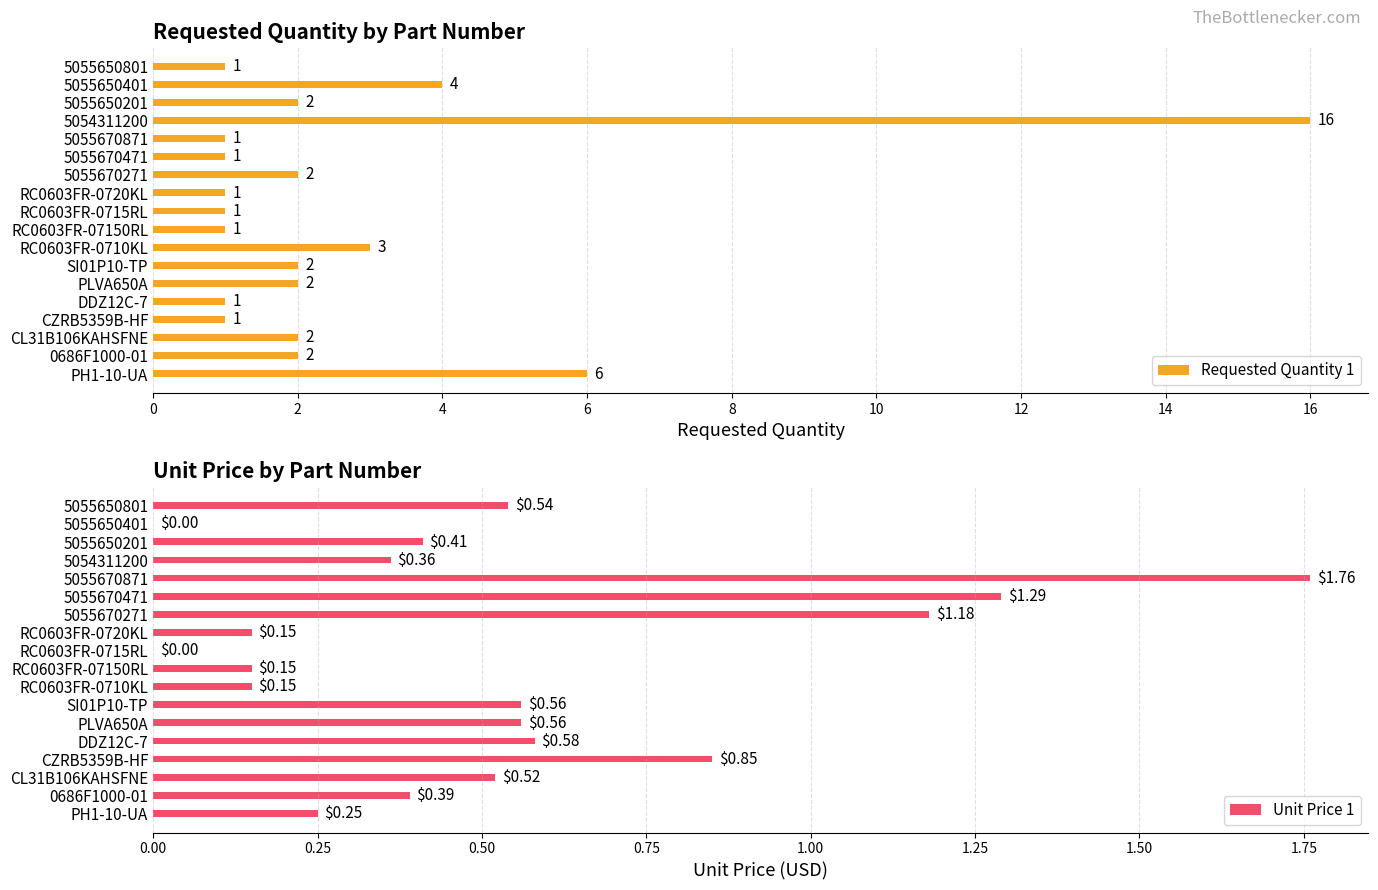

What is the value of the Requested Quantity 1 bar at the 18th from the left?

1.0